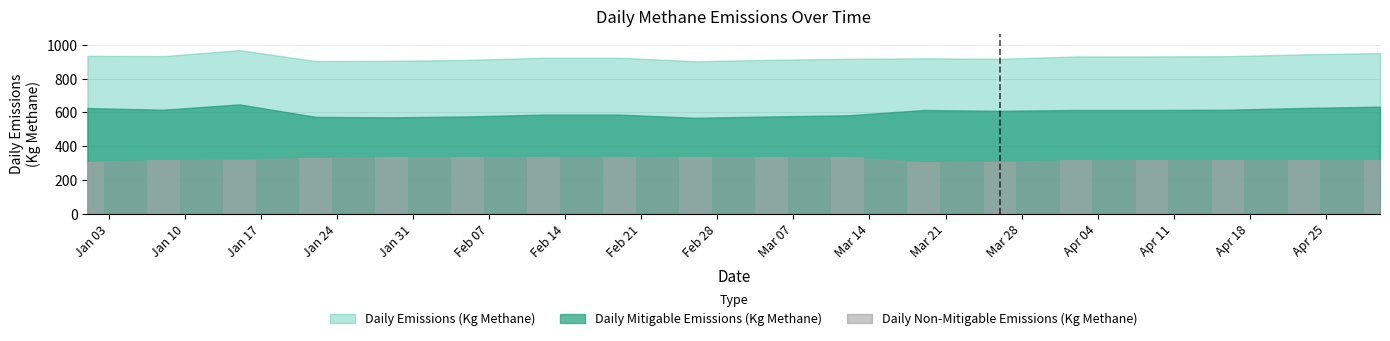

How many bars are there in total?

18